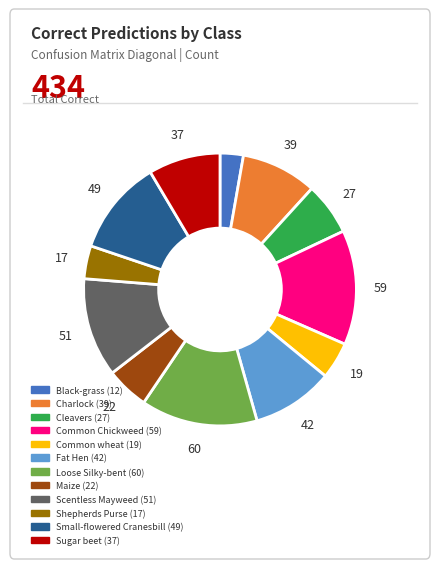

How many segments does this pie chart have?

12